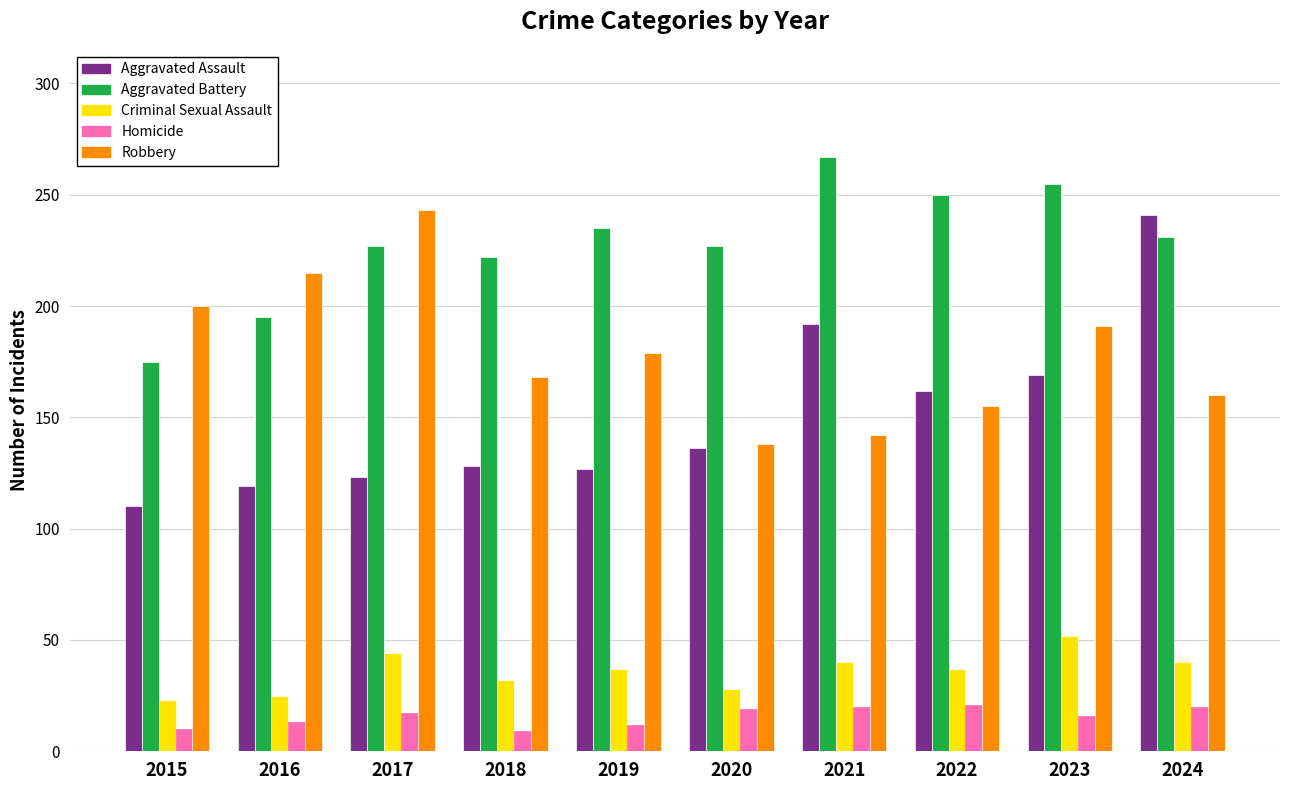

What is the sum of all Aggravated Battery values?

2284